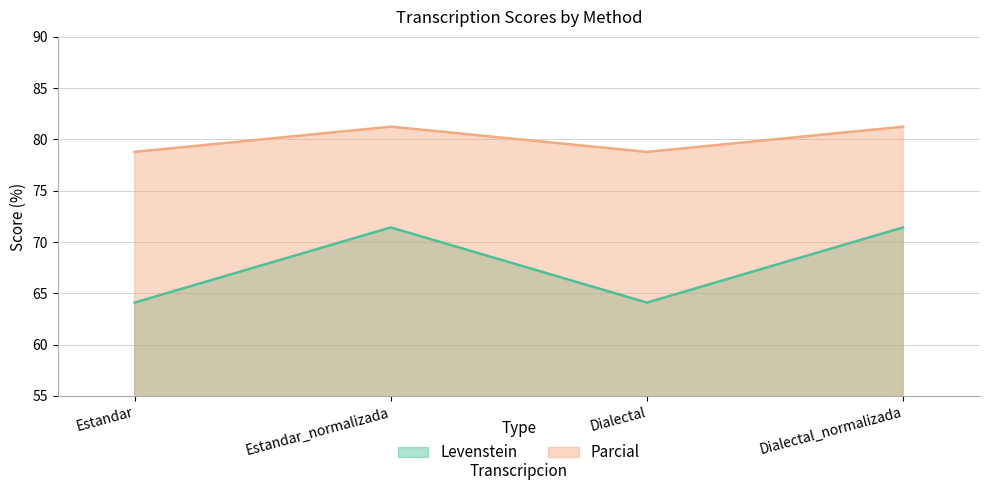

Is the value of Levenstein at Dialectal_normalizada greater than the value of Parcial at Dialectal?

No